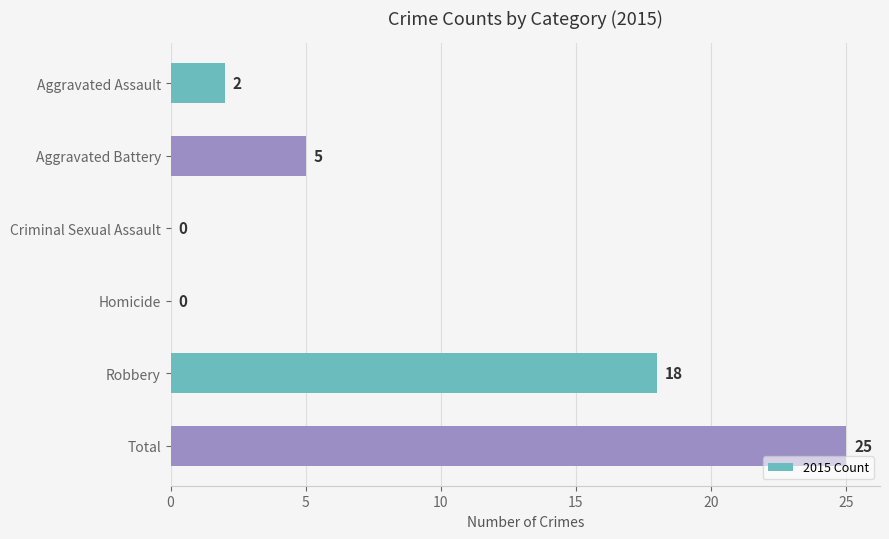

Reading top to bottom, extract all data points from this chart.

Aggravated Assault=2	Aggravated Battery=5	Criminal Sexual Assault=0	Homicide=0	Robbery=18	Total=25